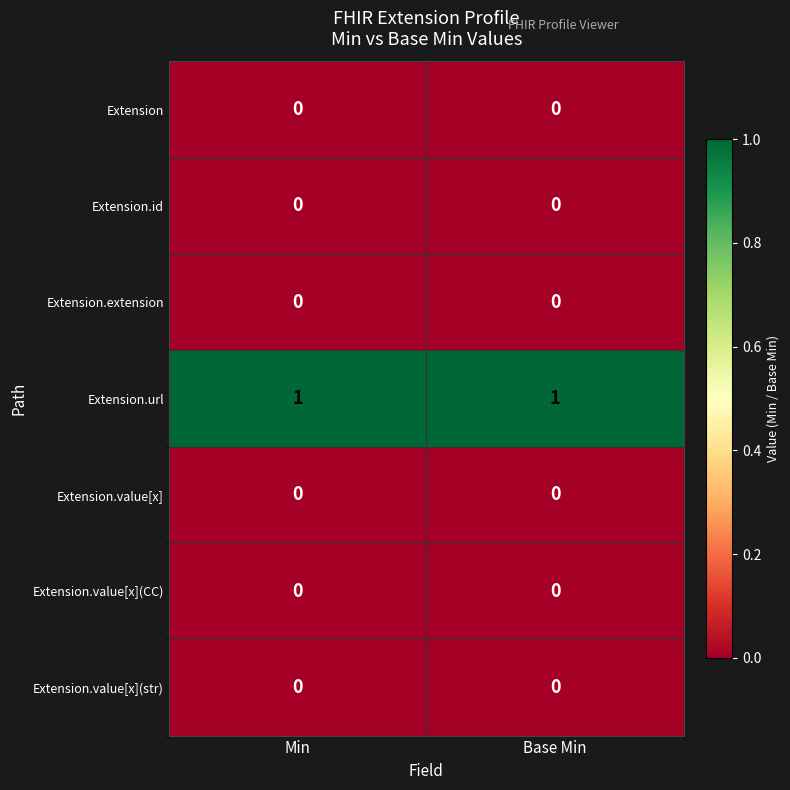

Which series has the largest total across all categories?

Extension.url